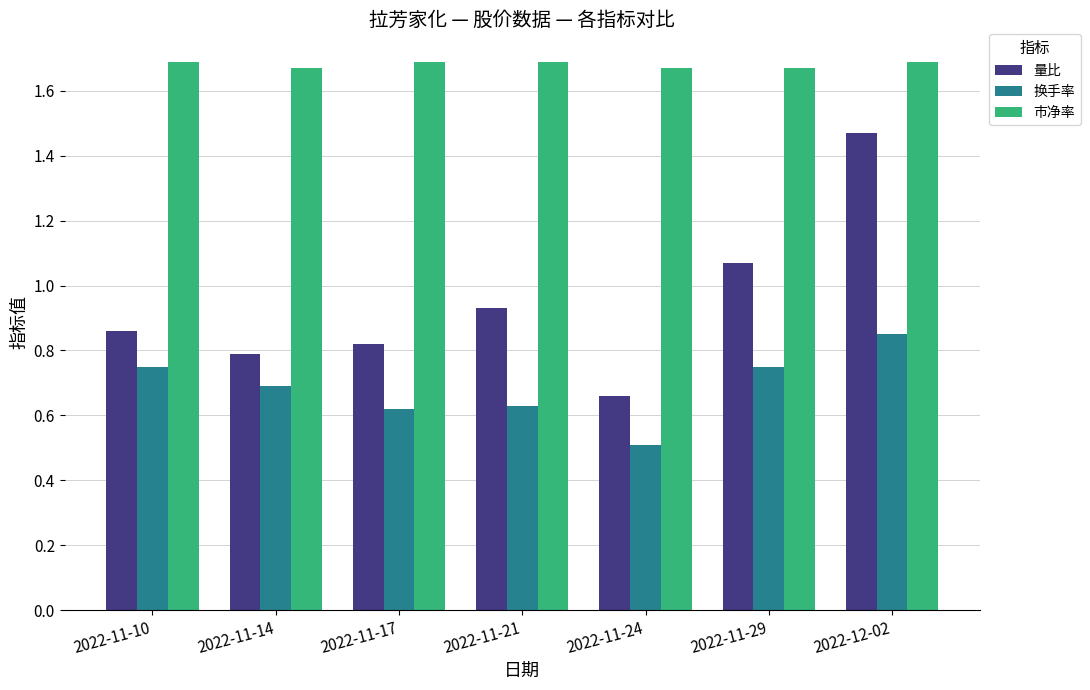

At how many categories does at least one series exceed 0?

7